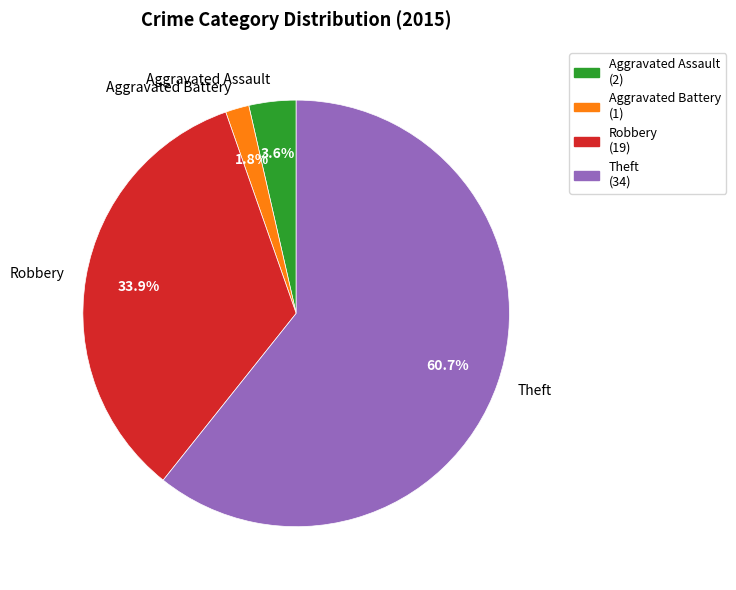

True or false: Aggravated Battery accounts for 2% of the total.

True